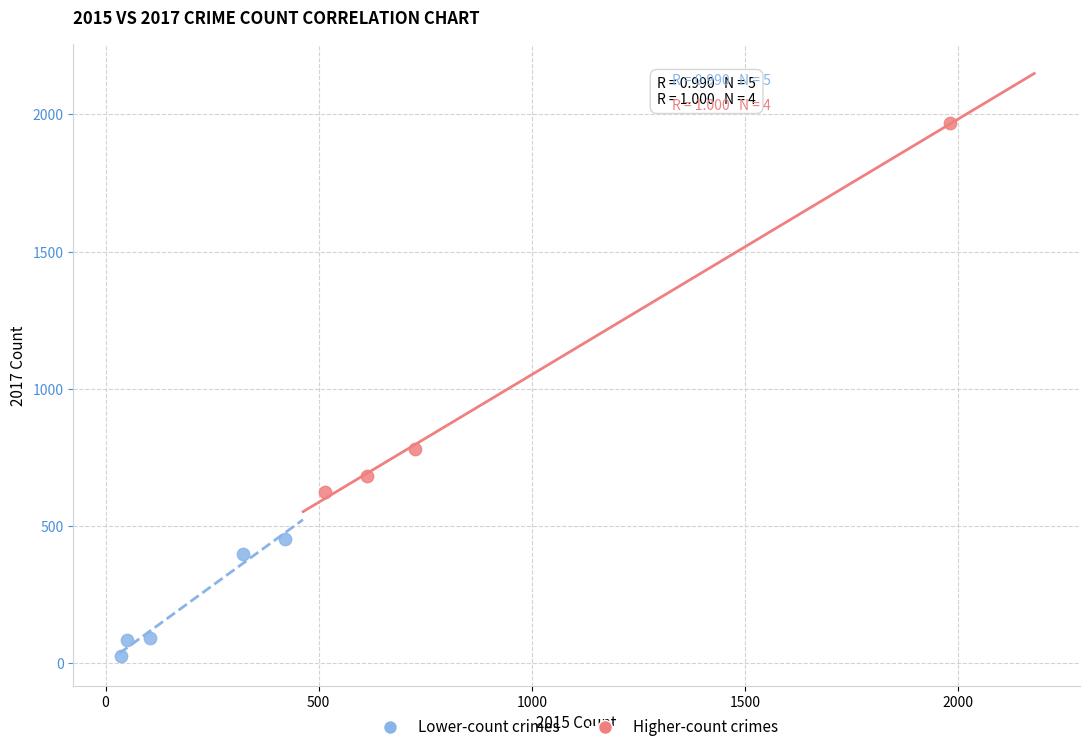

Which series reaches the minimum Y coordinate?

Lower-count crimes